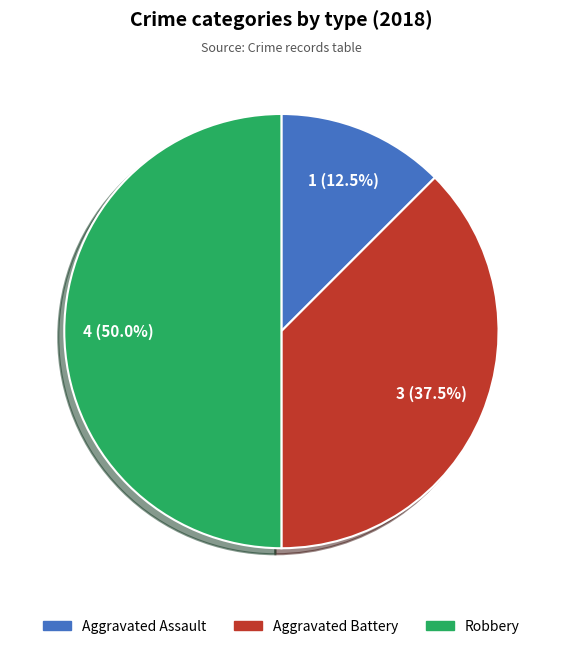

What is the largest slice in the pie chart?

Robbery